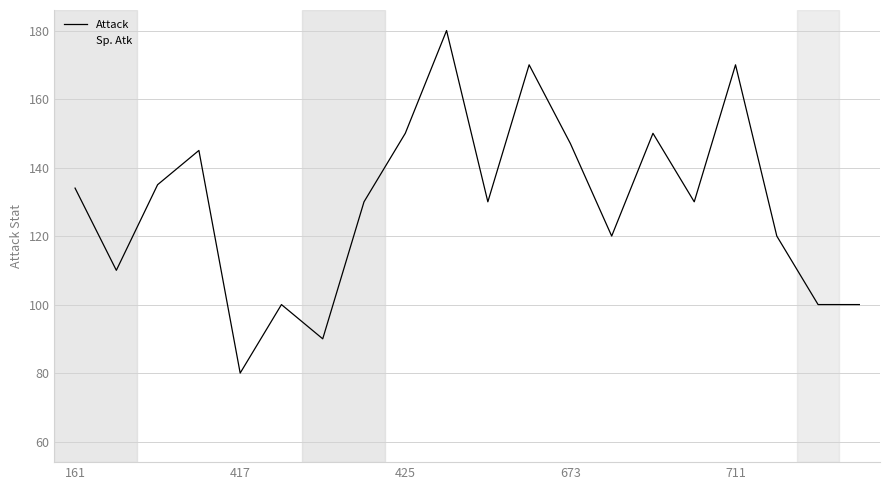

Rank the series by their average value, from lowest to highest.

Sp. Atk, Attack